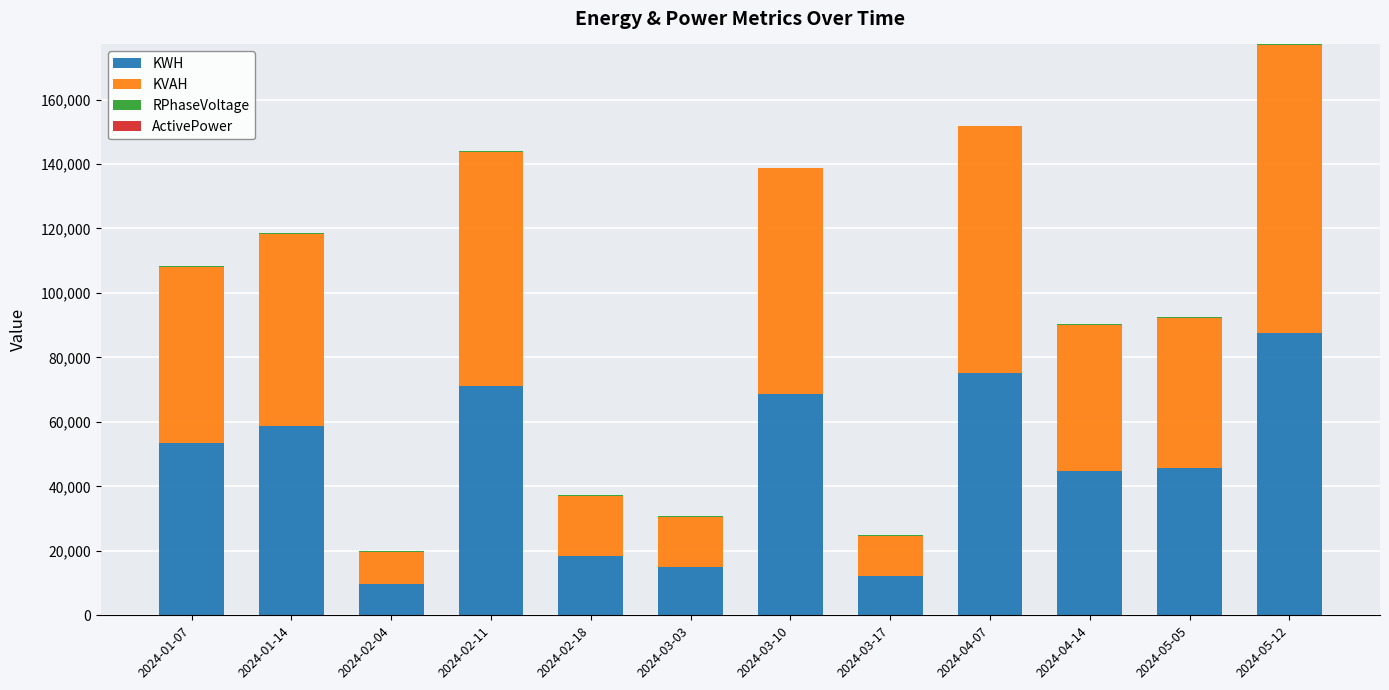

At which category is the sum across all series the highest?

2024-05-12